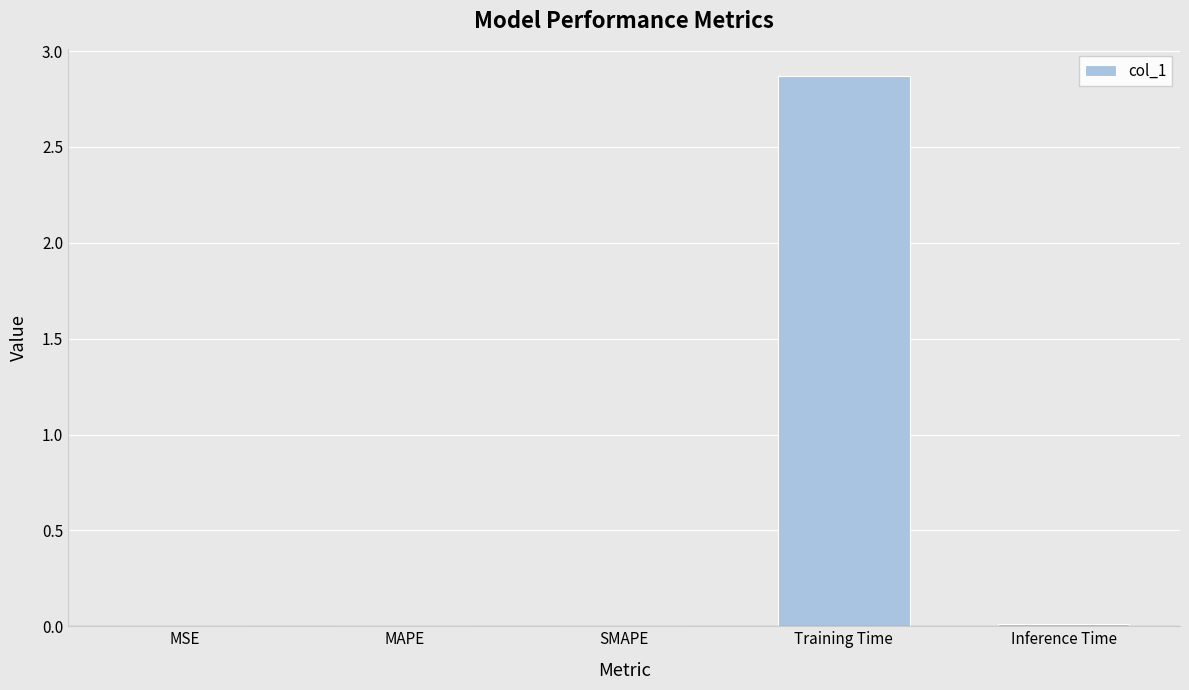

Are the bars horizontal?

No